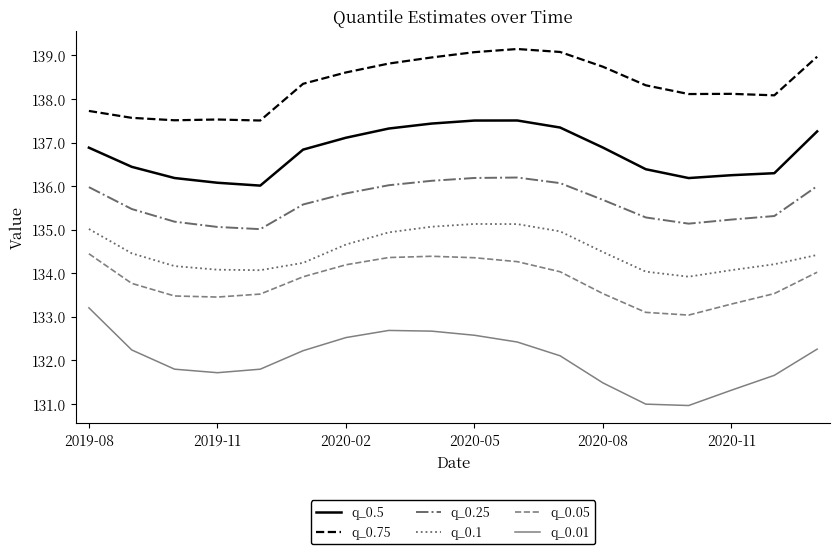

What is the maximum value for q_0.75?

139.1